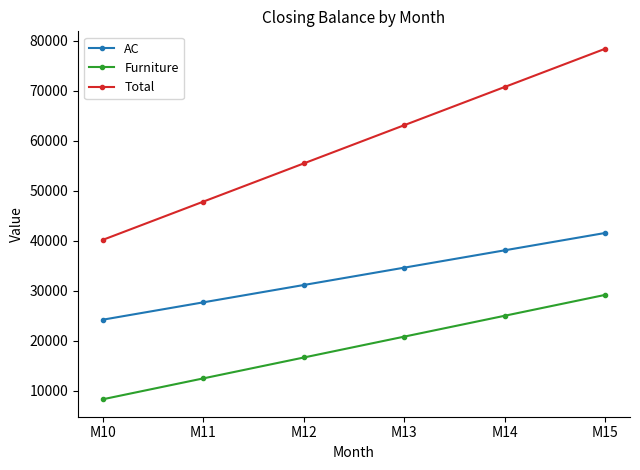

Between M11 and M12, which series saw the biggest shift?

Total